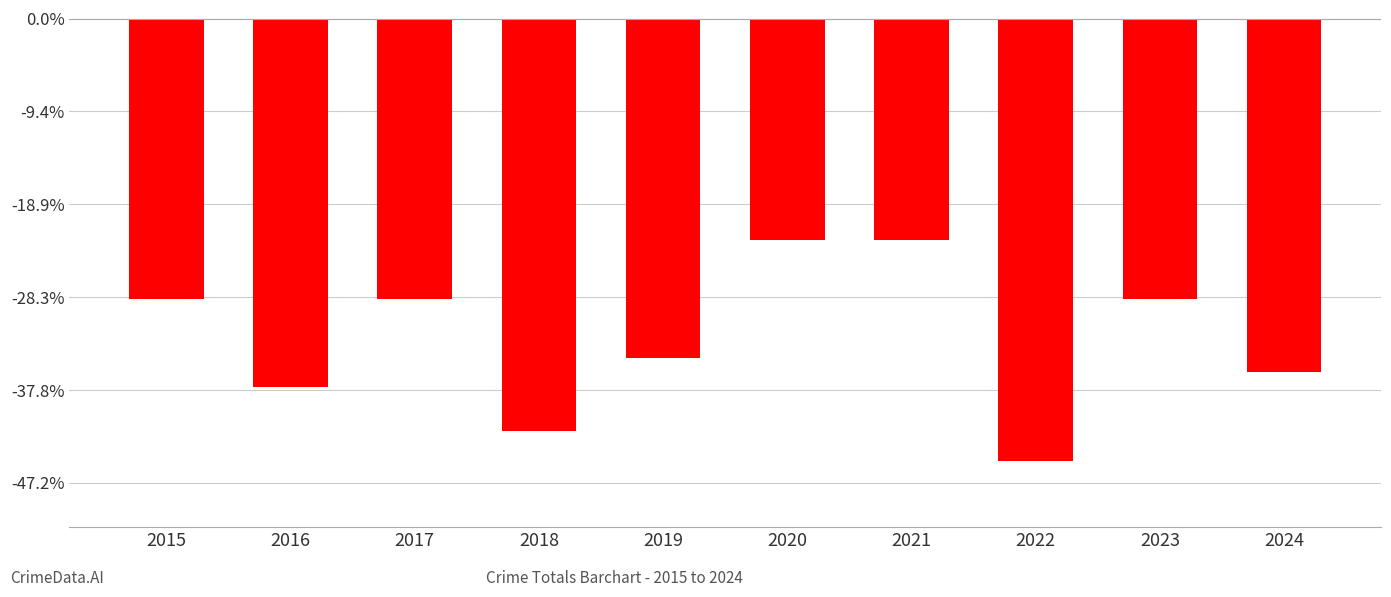

What is the greatest value displayed?

-22.5